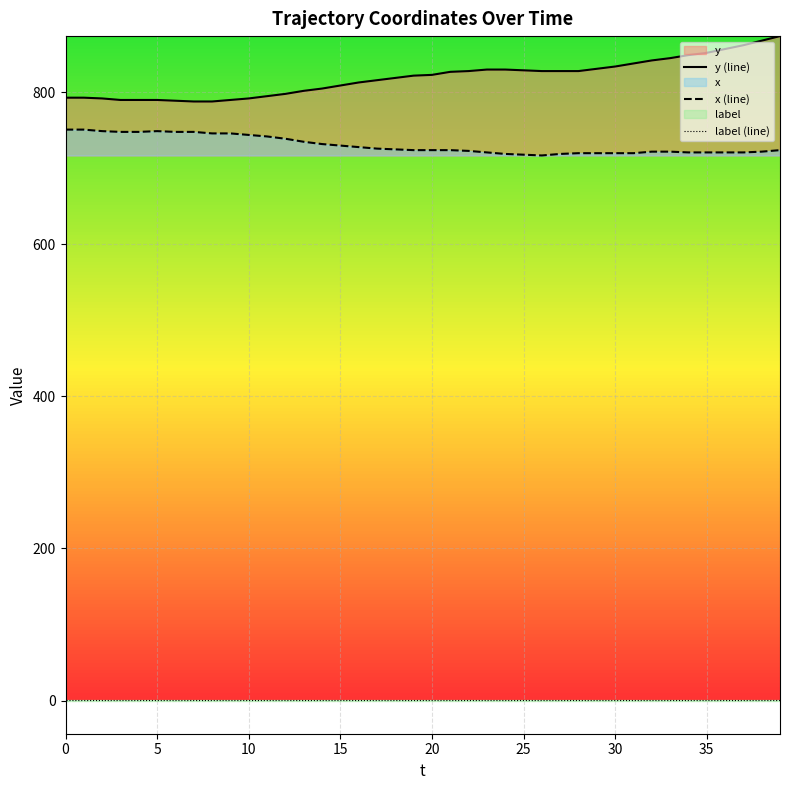

Is the value of x (line) at 34 greater than the value of label (line) at 30?

Yes